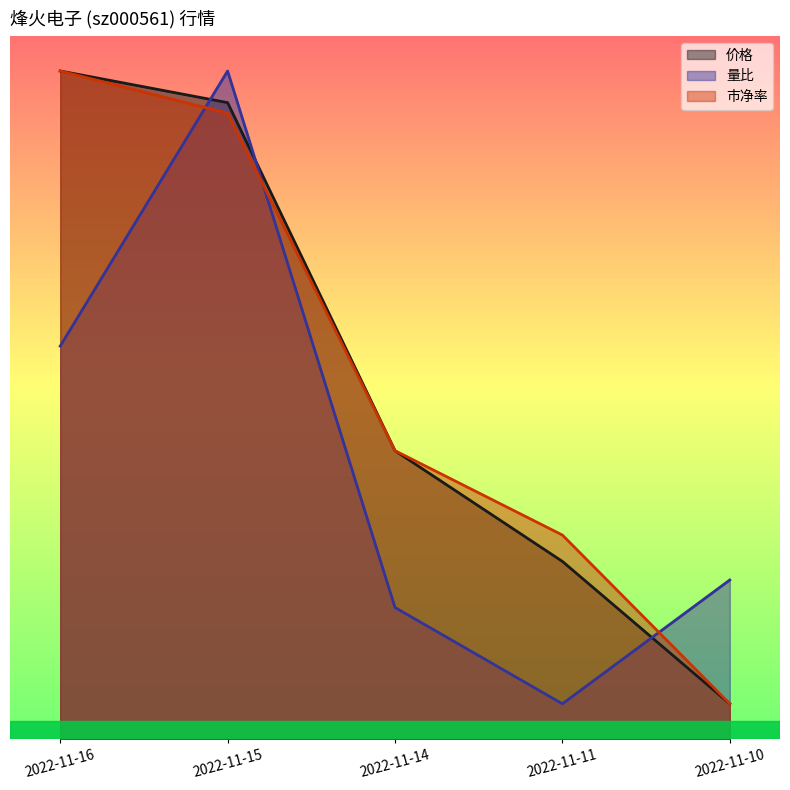

At which label does 量比 reach its peak?

2022-11-15